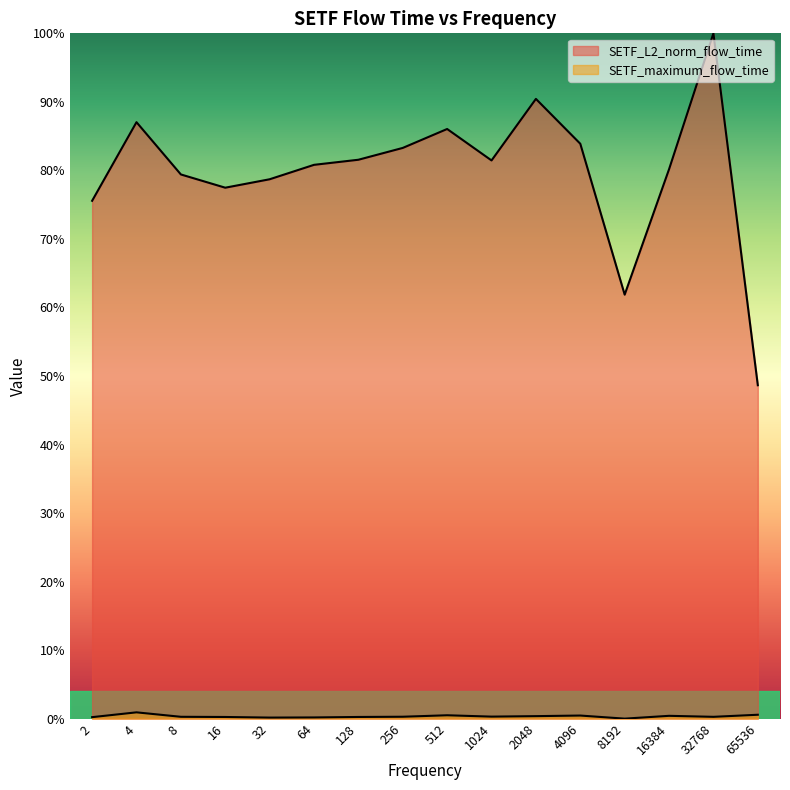

At which category does SETF_L2_norm_flow_time reach its first local peak?

4